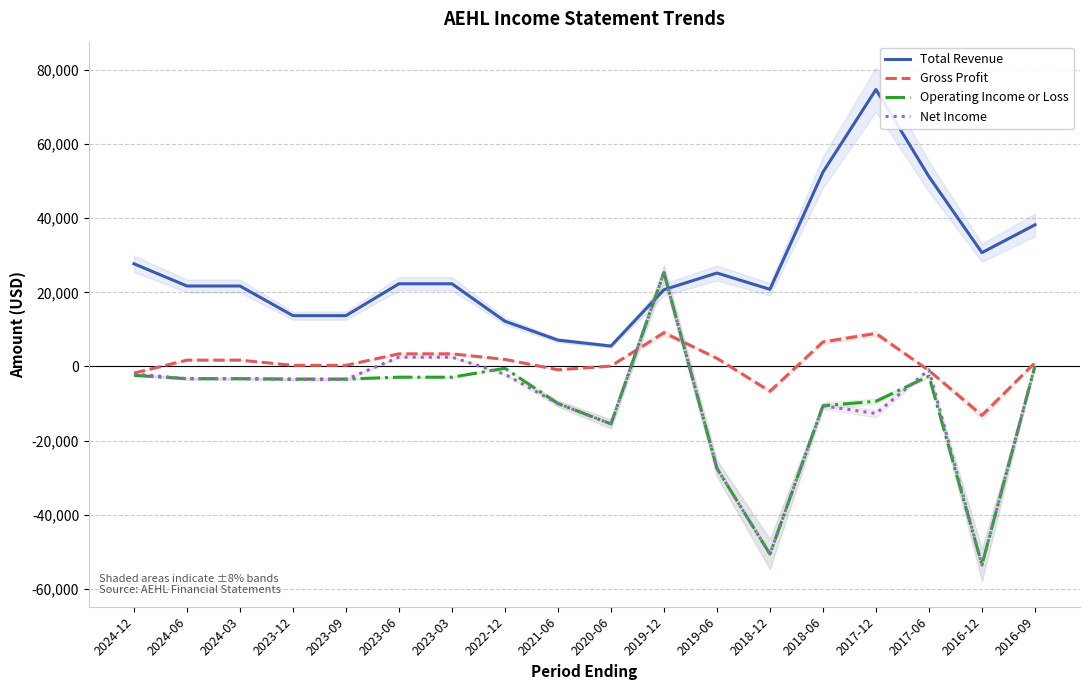

List the series in order of their peak value, highest first.

Total Revenue, Operating Income or Loss, Net Income, Gross Profit